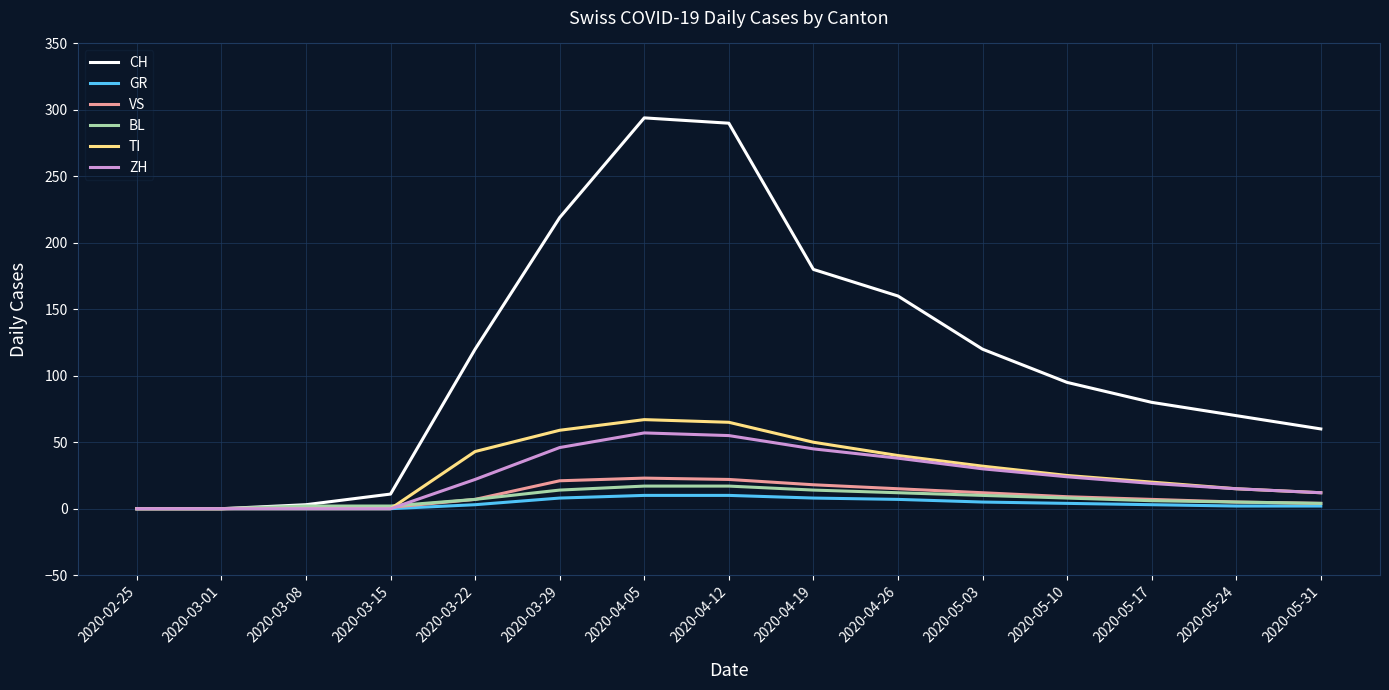

Count the number of categories in the chart.

15